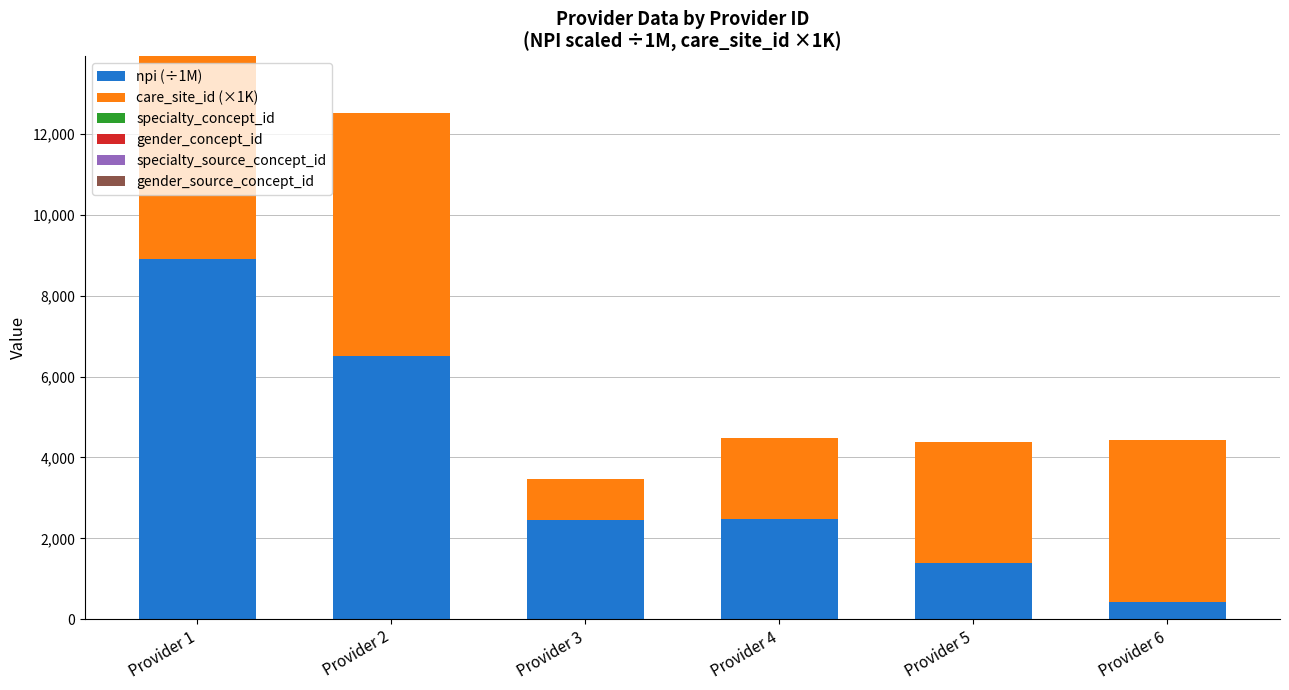

The value of npi (÷1M) at Provider 1 is 12290.3. True or false?

False